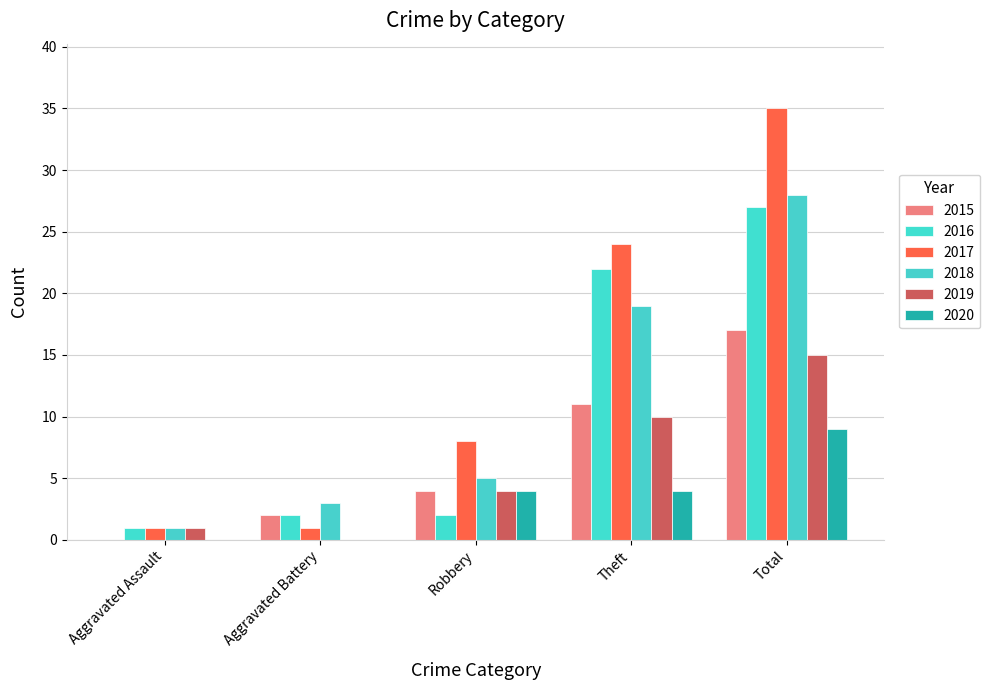

Reading left to right, extract all data points from this chart.

2015: 0	2	4	11	17
2016: 1	2	2	22	27
2017: 1	1	8	24	35
2018: 1	3	5	19	28
2019: 1	0	4	10	15
2020: 0	0	4	4	9